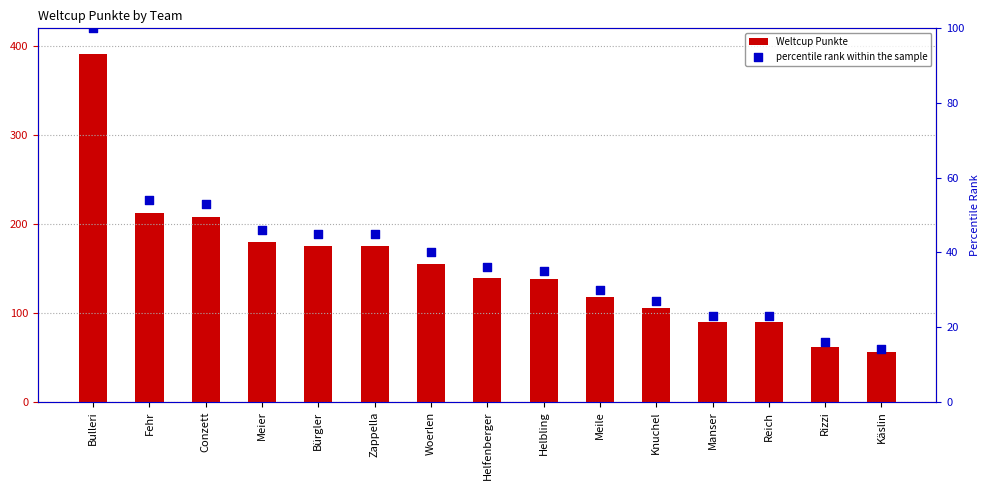

At how many categories does at least one series exceed 323?

1